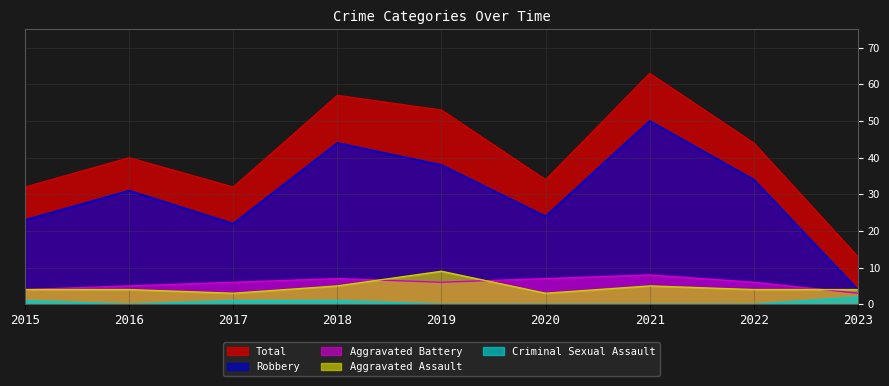

What is the value of the Robbery point at the 5th from the left?

38